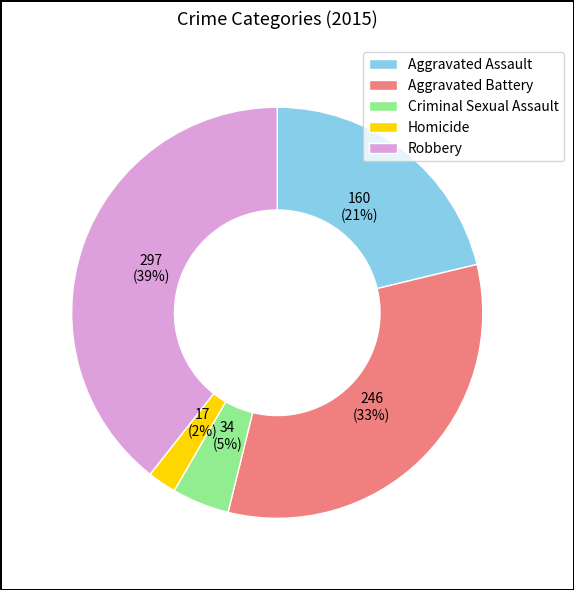

To the nearest percent, what percentage of the pie is Criminal Sexual Assault?

5%